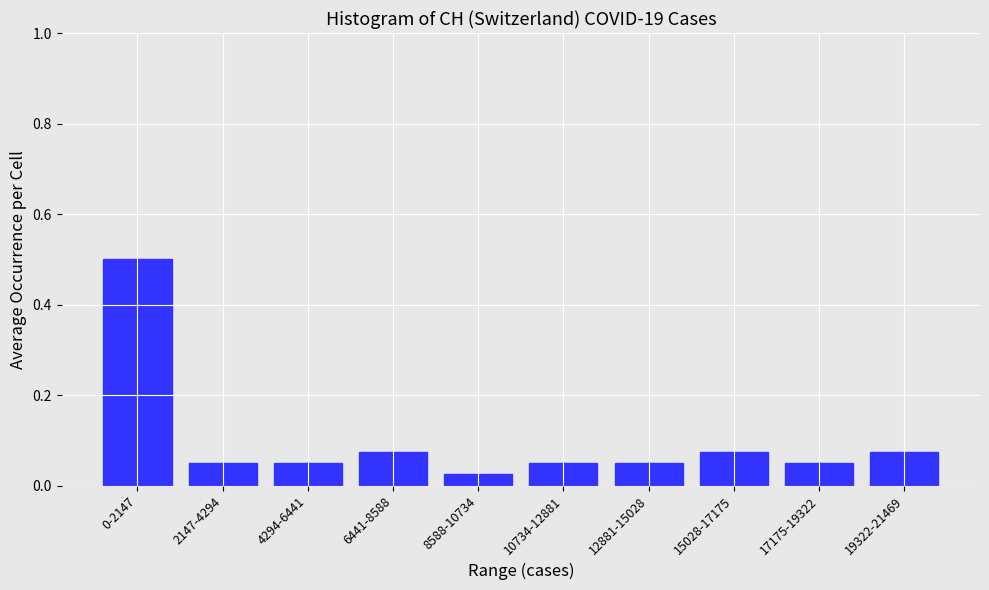

What is the sum of all values?

1.0